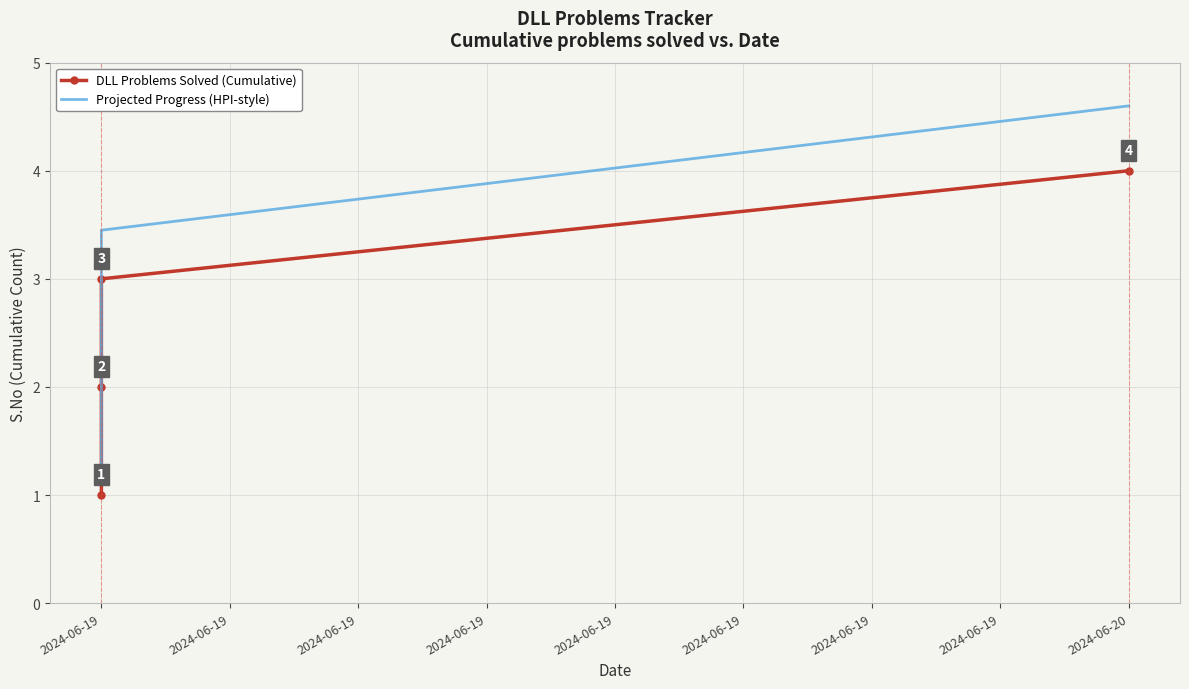

At how many categories does at least one series exceed 2?

3